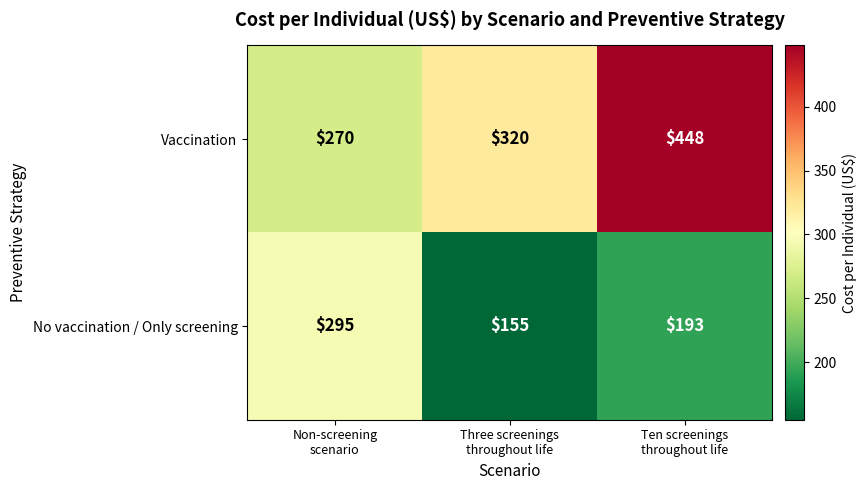

Reading right to left, transcribe all the data shown in this chart.

Vaccination: 448	320	270
No vaccination / Only screening: 193	155	295